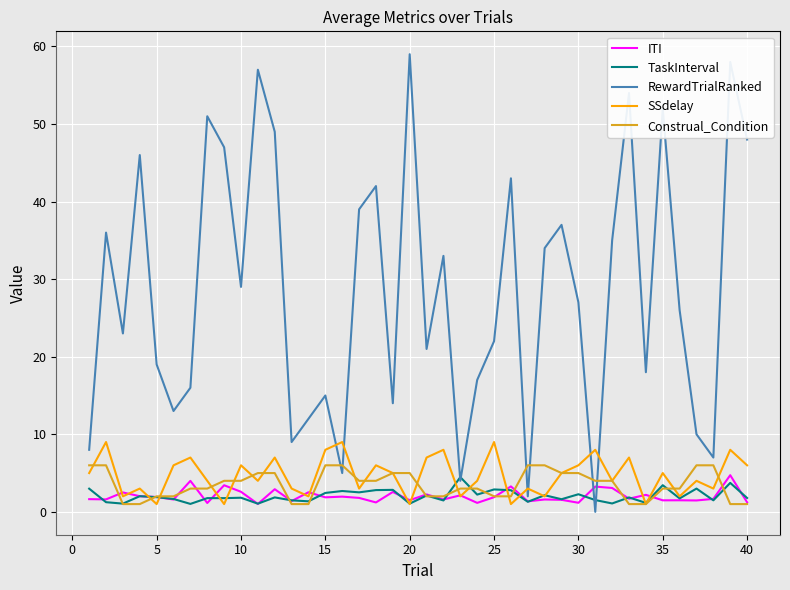

What is the highest value of the RewardTrialRanked series?

59.0